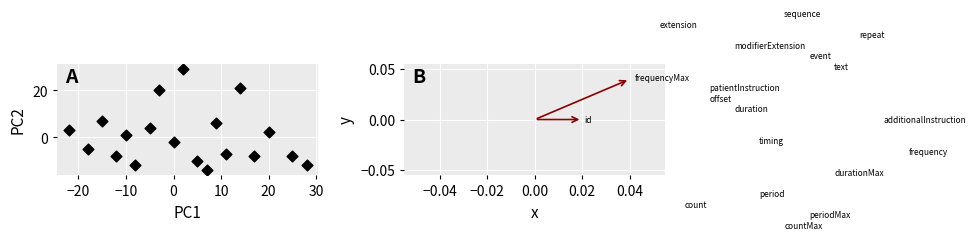

What is the range of X values (max minus min)?

50